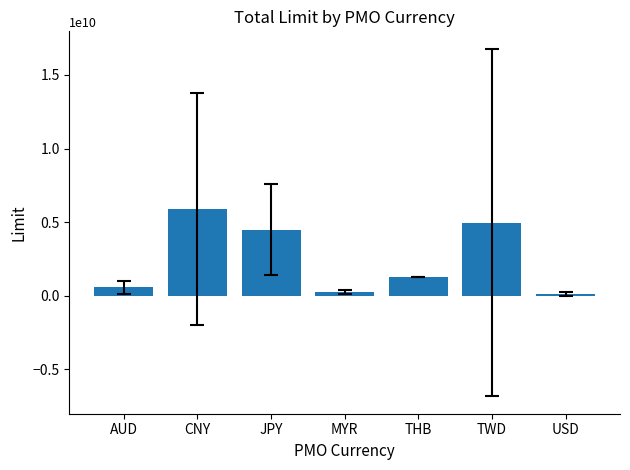

What is the smallest value displayed?

116219114.3